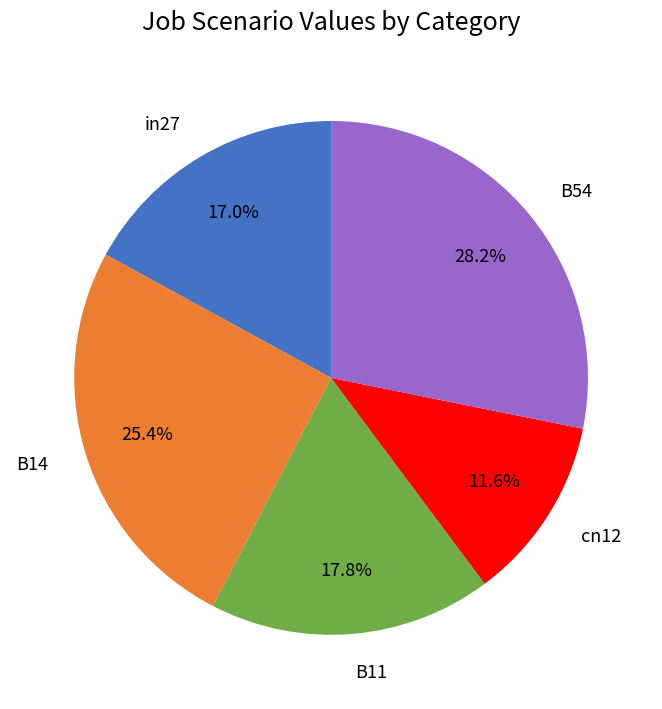

To the nearest percent, what percentage of the pie is B14?

25%